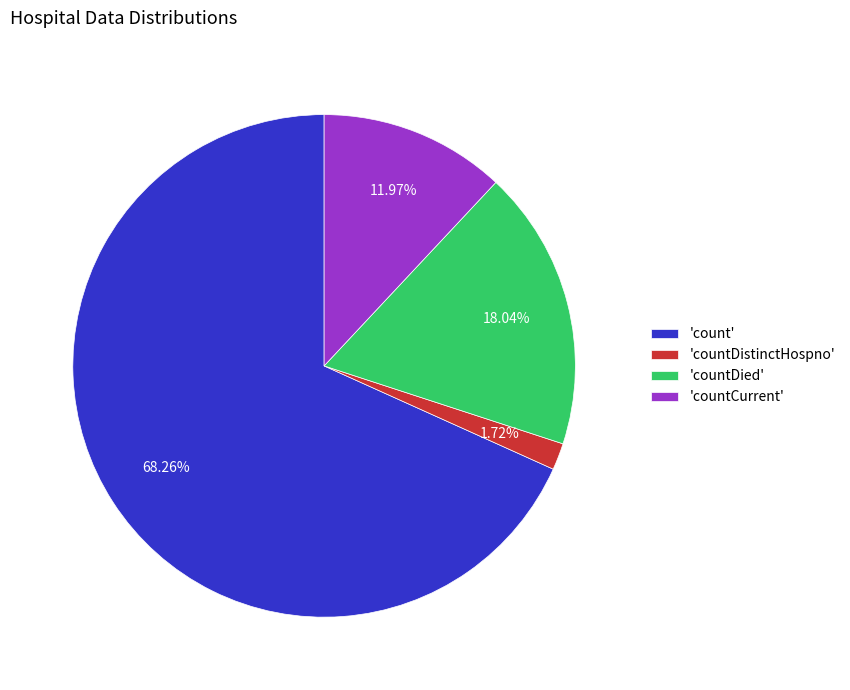

Rank the categories by value from highest to lowest.

'count', 'countDied', 'countCurrent', 'countDistinctHospno'